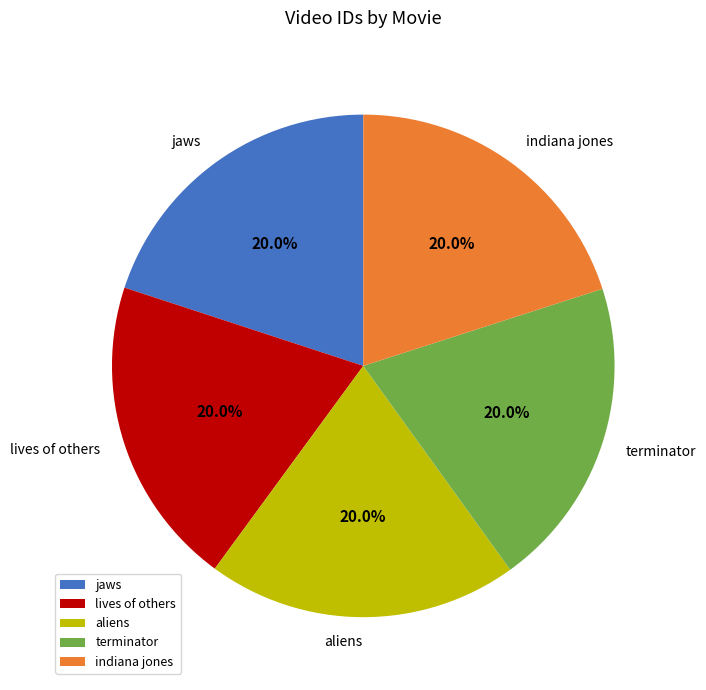

Is it true that indiana jones is 25% of the pie?

False